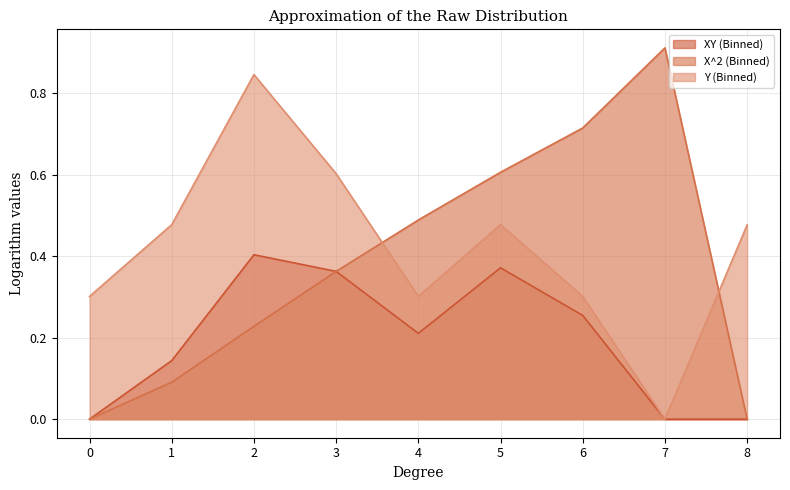

What is the sum of all XY (Binned) values?

1.7